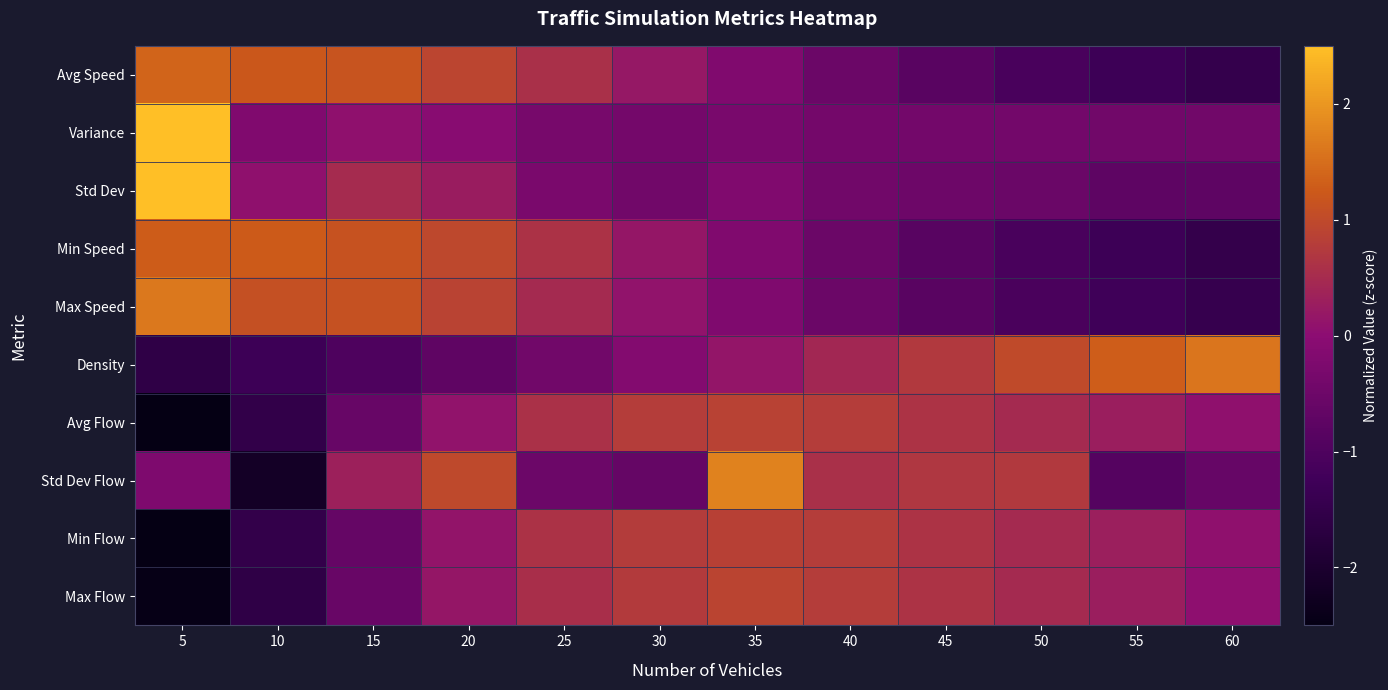

Rank the series at 50 from lowest to highest value.

Min Speed, Avg Speed, Max Speed, Std Dev, Variance, Avg Flow, Min Flow, Max Flow, Std Dev Flow, Density